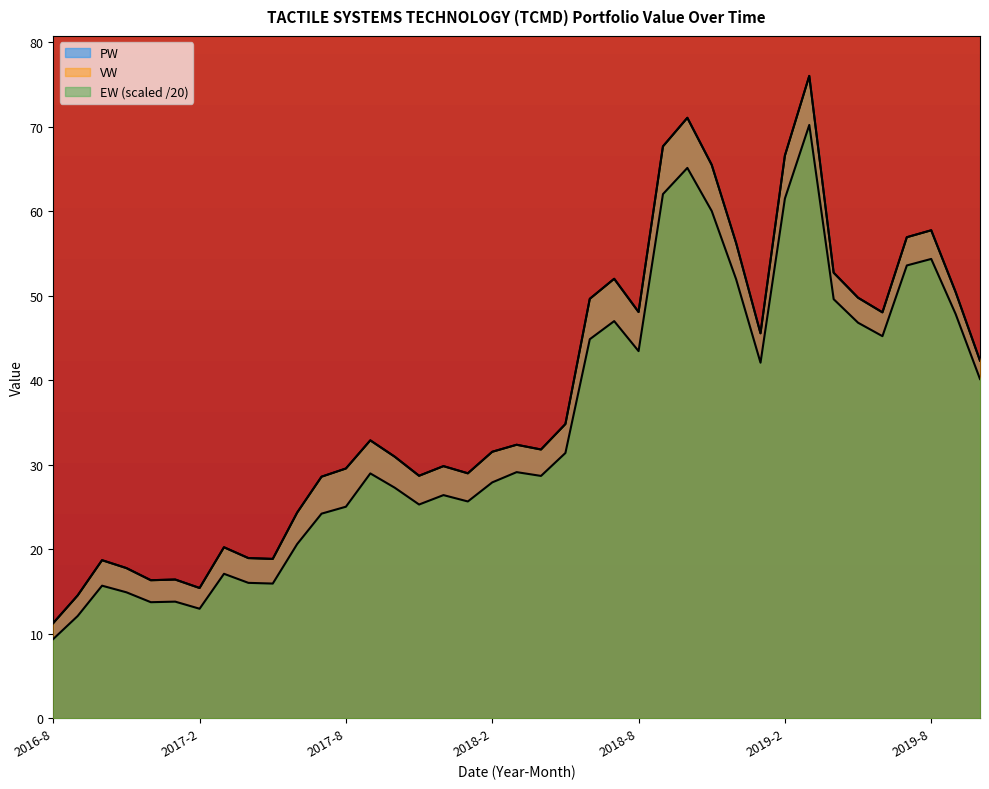

True or false: EW and PW cross at least once.

False